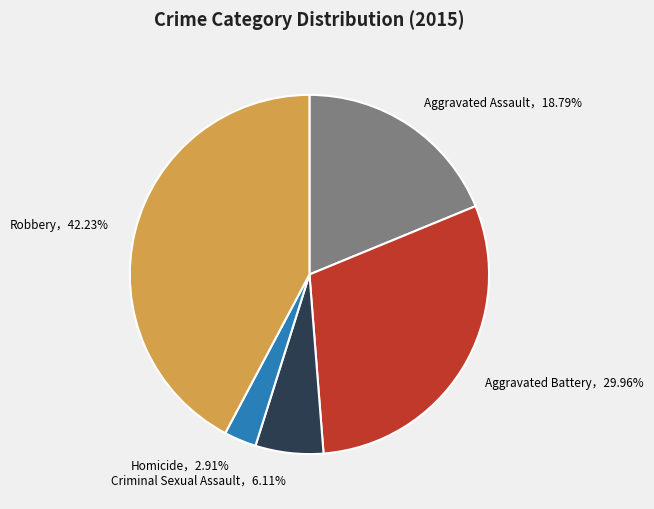

Is there a majority slice in this chart?

No